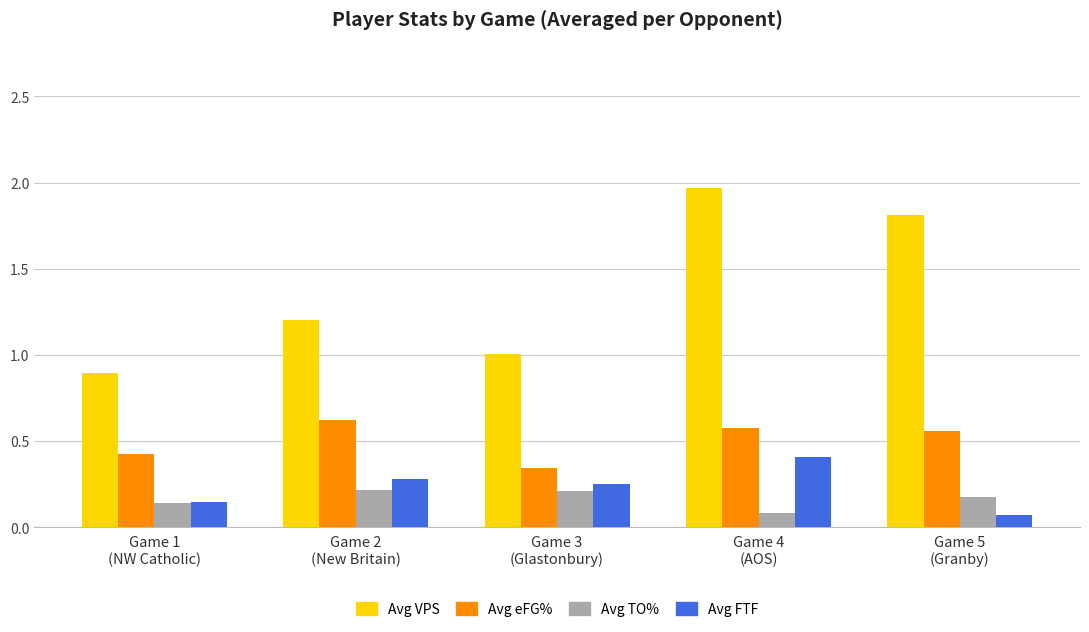

Which series has the widest spread of values?

Avg VPS